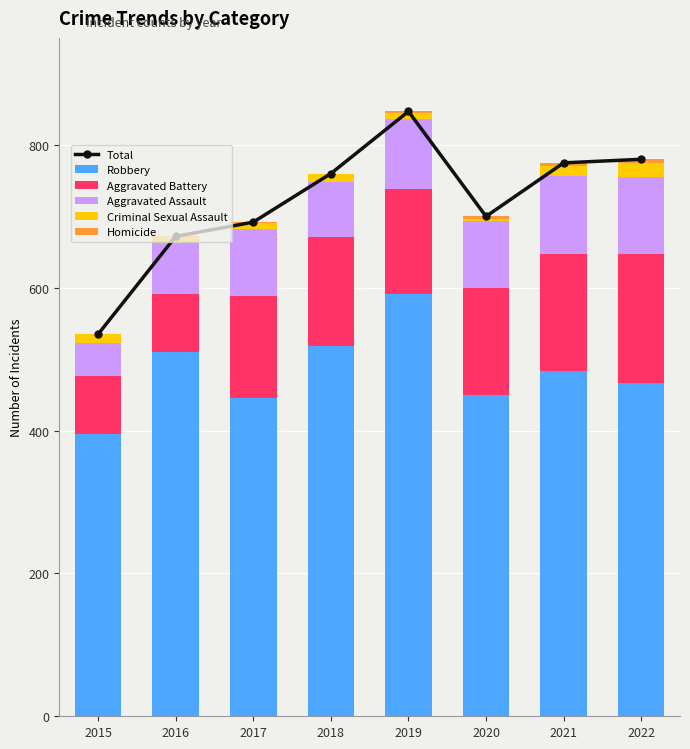

What is the maximum value shown in the chart?

847